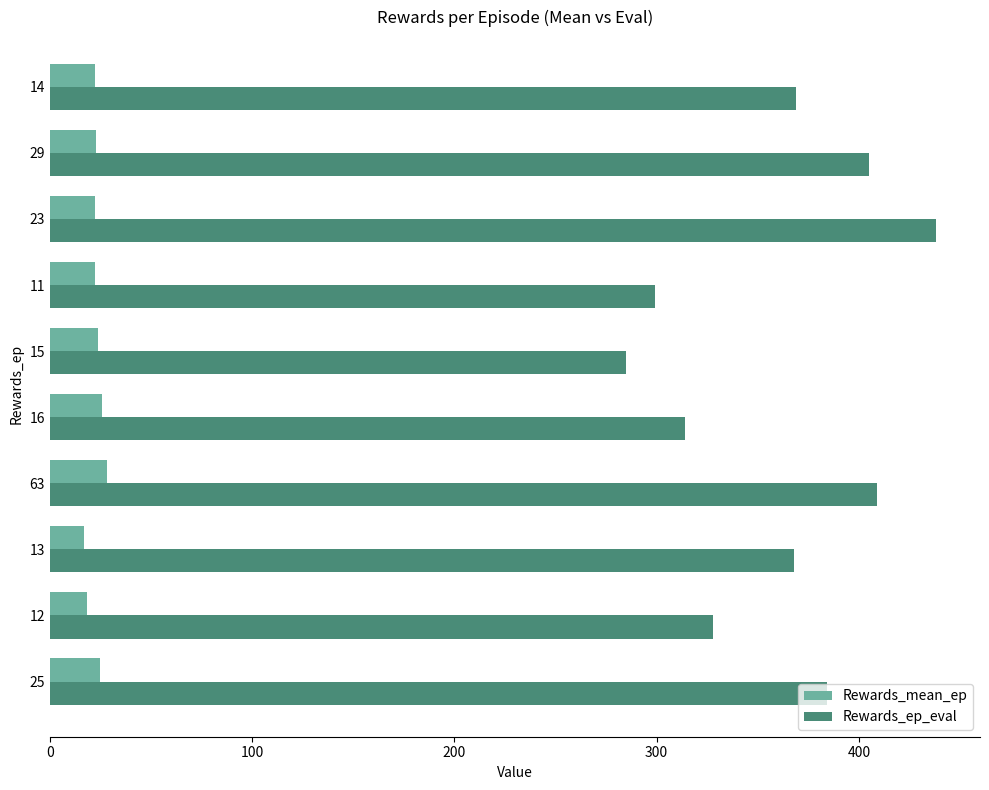

What are all the series names shown in the legend?

Rewards_mean_ep, Rewards_ep_eval